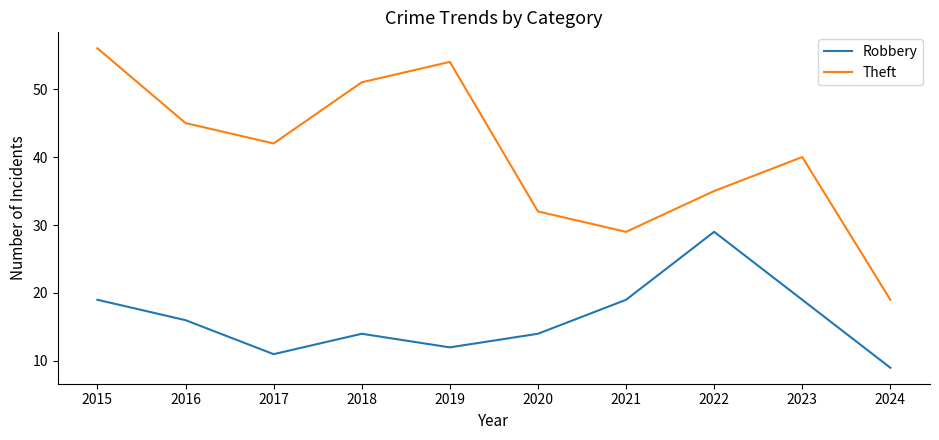

Which series has the widest spread of values?

Theft